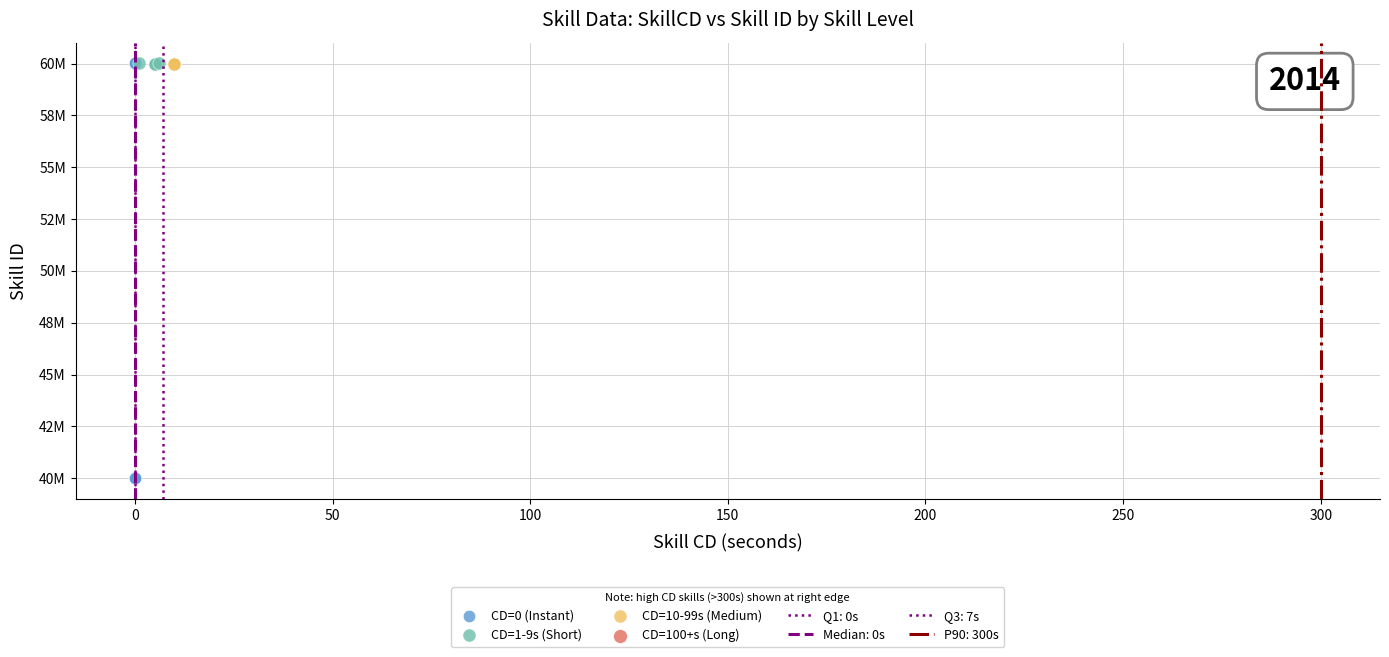

Which series contains the lowest Y value?

CD=0 (Instant)